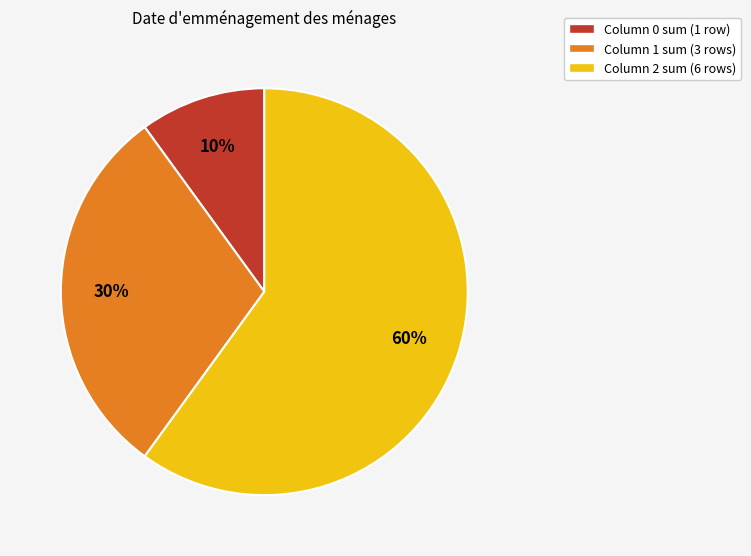

Do Column 2 sum (6 rows) and Column 0 sum (1 row) together represent more than half of the pie?

Yes